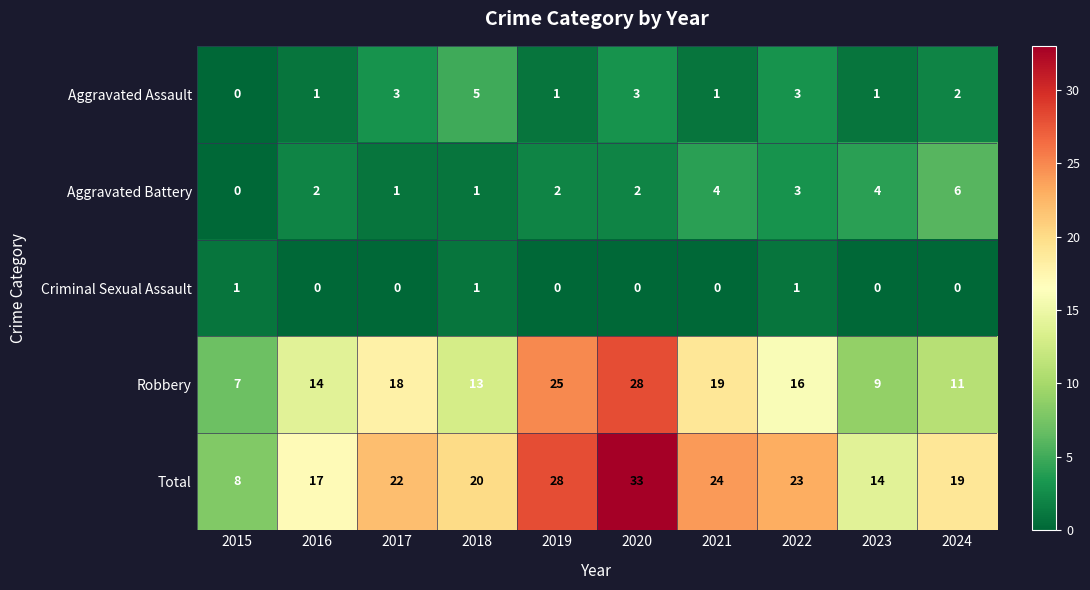

At which category is the sum across all series the highest?

2020